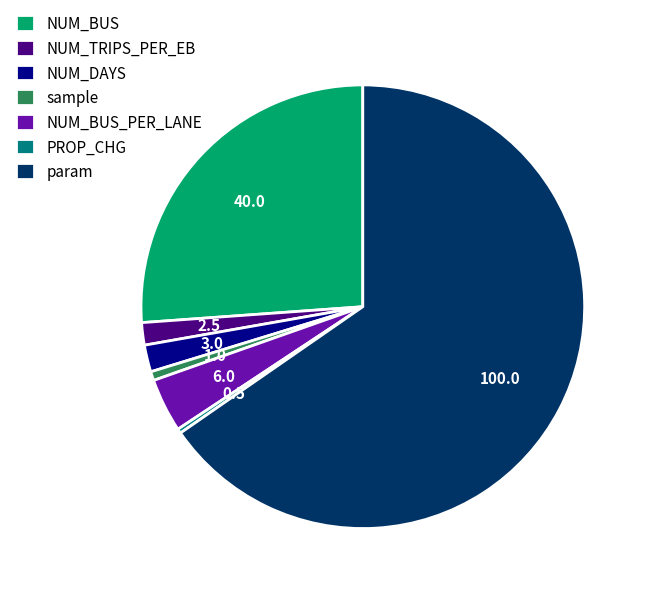

Does NUM_BUS account for over 50% of the chart?

No